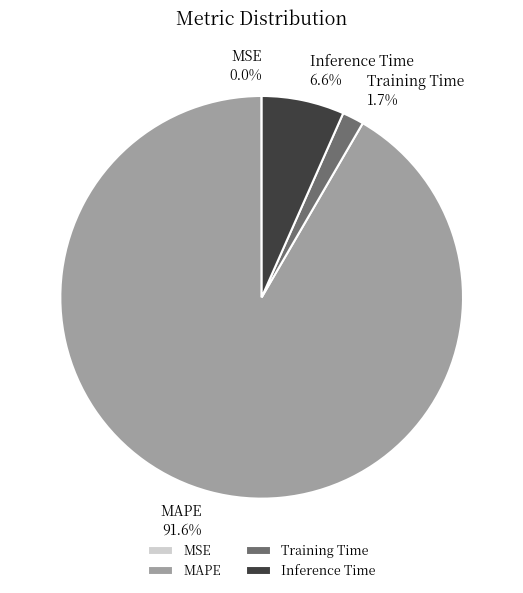

Is it true that MAPE is 99% of the pie?

False